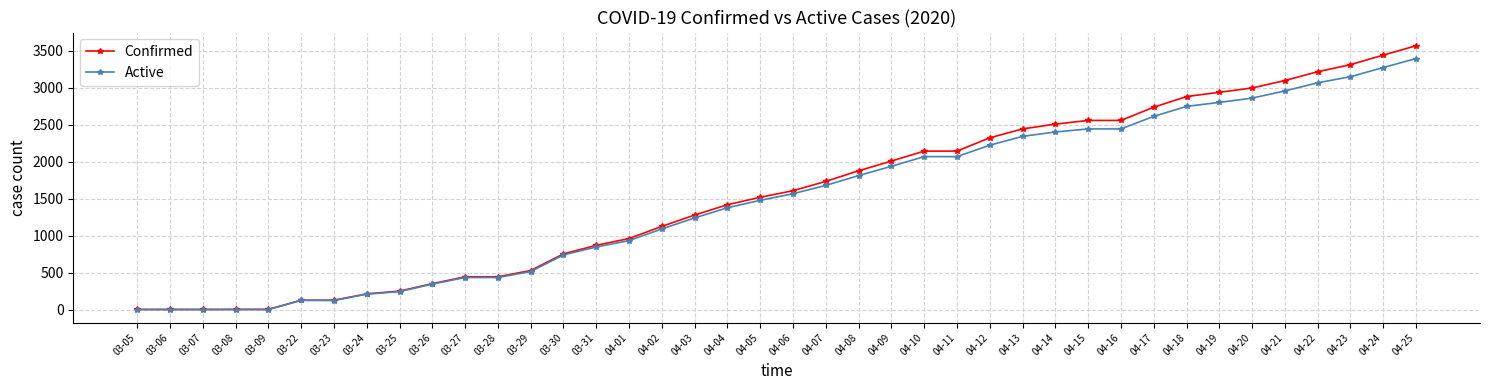

Count the number of data series in this chart.

2